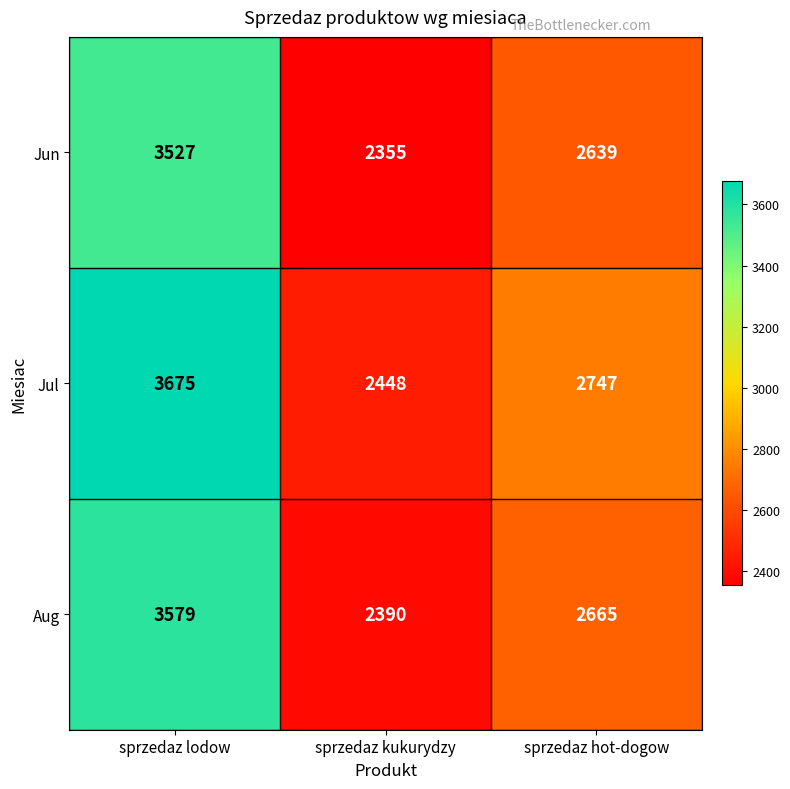

What is the maximum value for Aug?

3579